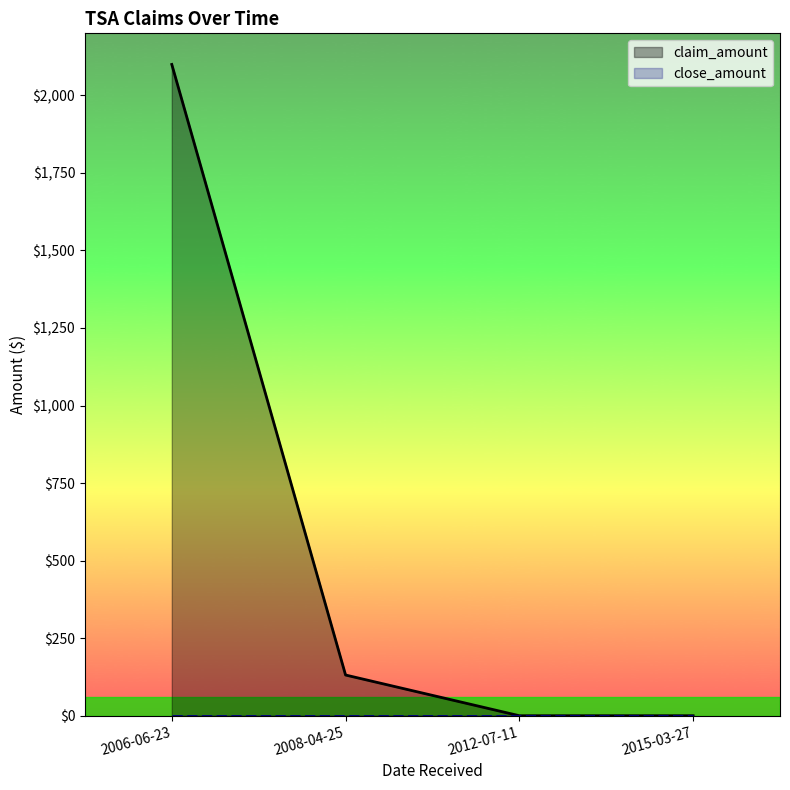

Reading left to right, extract all data points from this chart.

2006-06-23=2099.7	2008-04-25=131.2	2012-07-11=0.0	2015-03-27=0.0